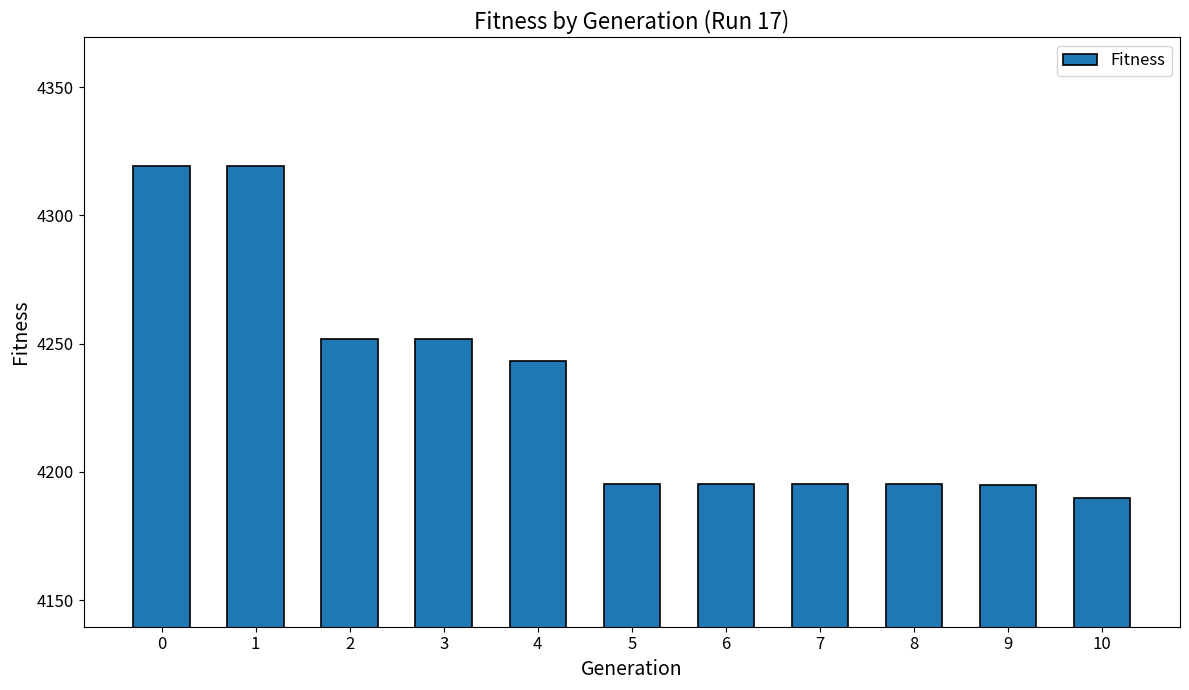

What is the difference between the maximum and minimum values?

129.7